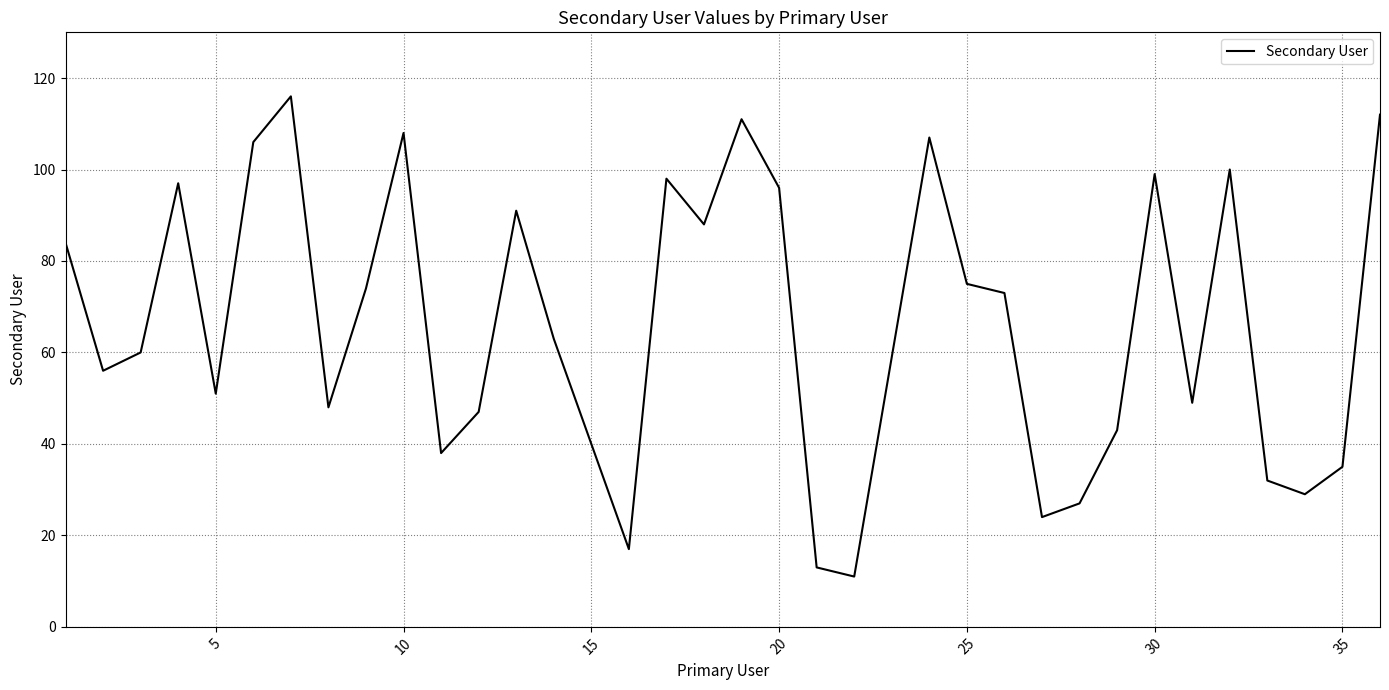

What is the difference between the maximum and minimum values?

105